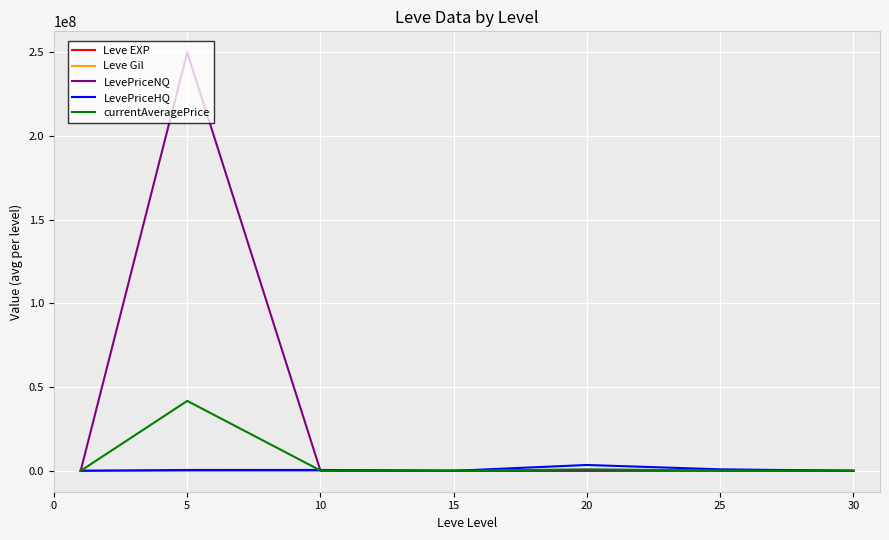

What is the maximum value shown in the chart?

250002449.2